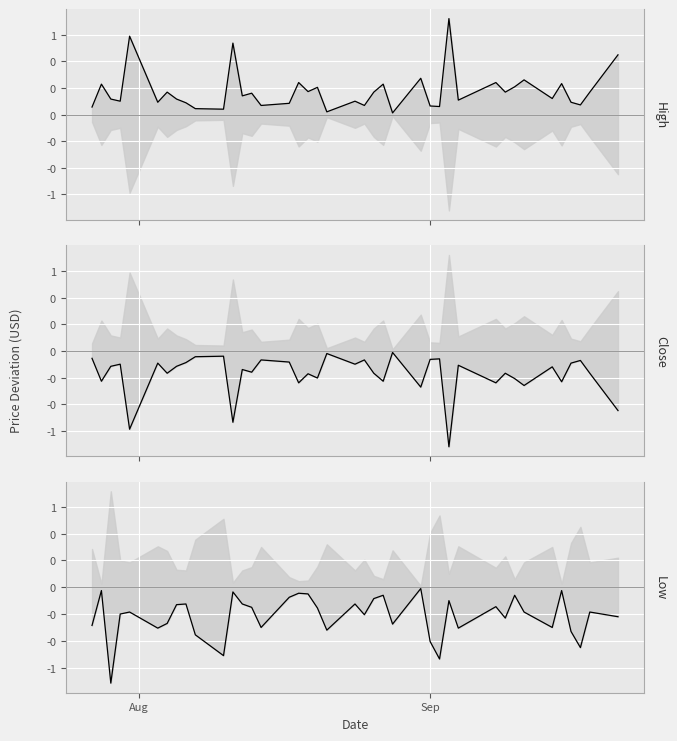

True or false: High and Low cross at least once.

False